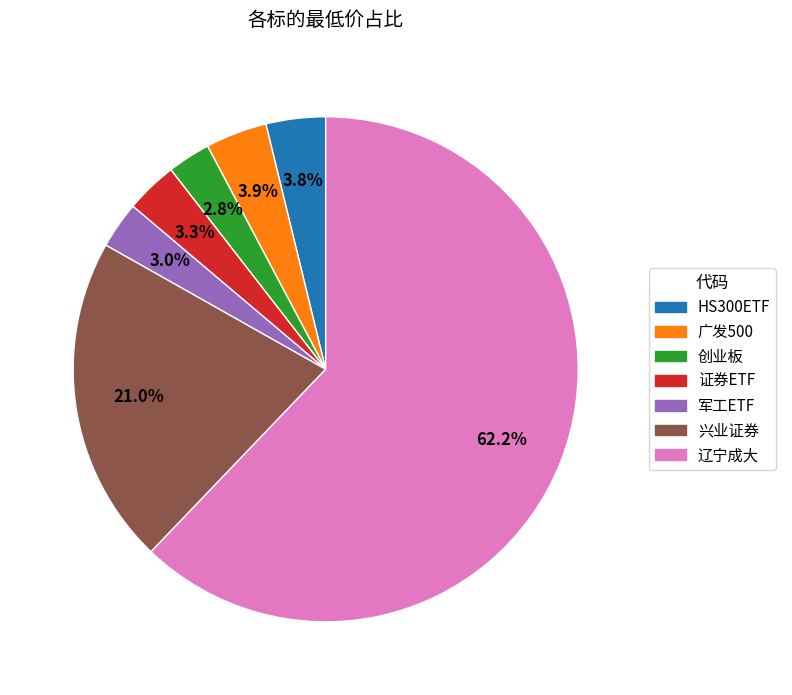

To the nearest percent, what portion does HS300ETF represent?

4%